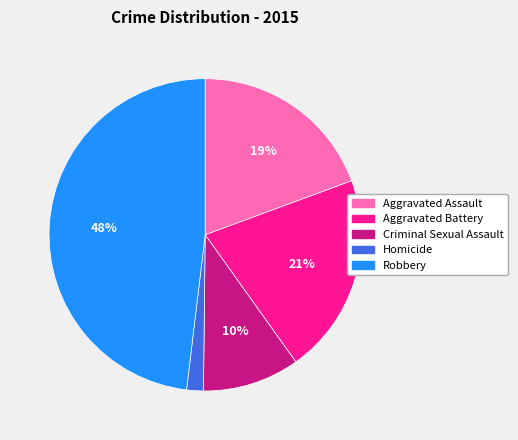

True or false: Robbery accounts for 48% of the total.

True